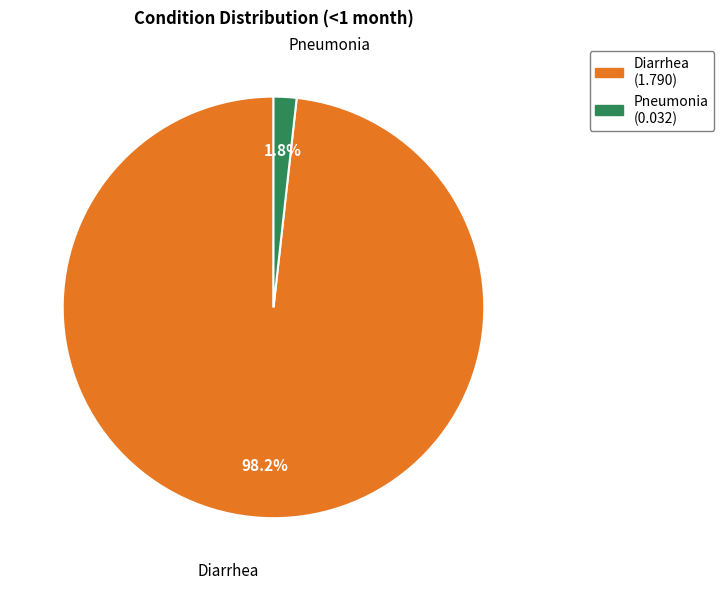

Combined, what portion of the pie is Diarrhea and Pneumonia?

100.0%